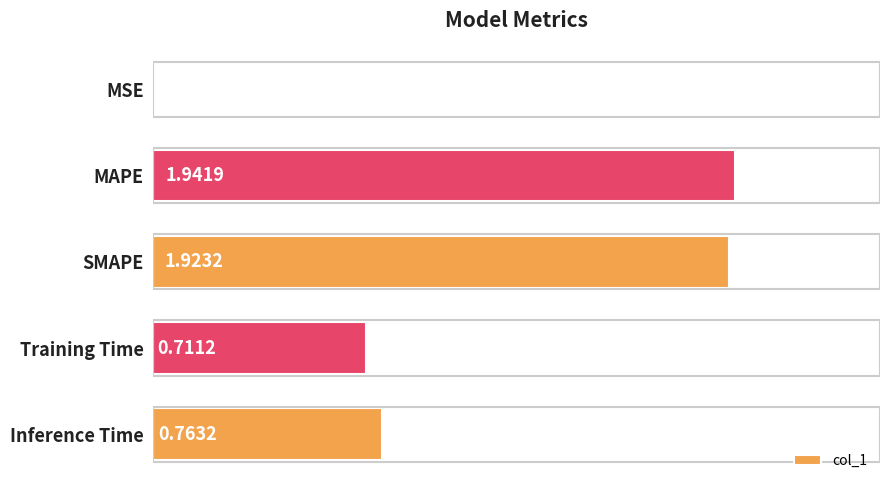

Which label corresponds to the largest value in the chart?

MAPE